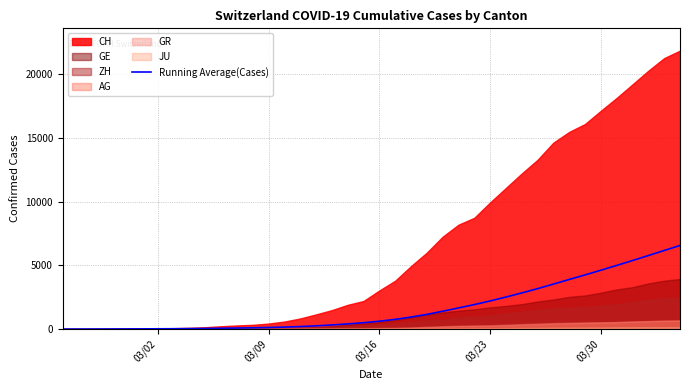

How many data points are less than 615?

20